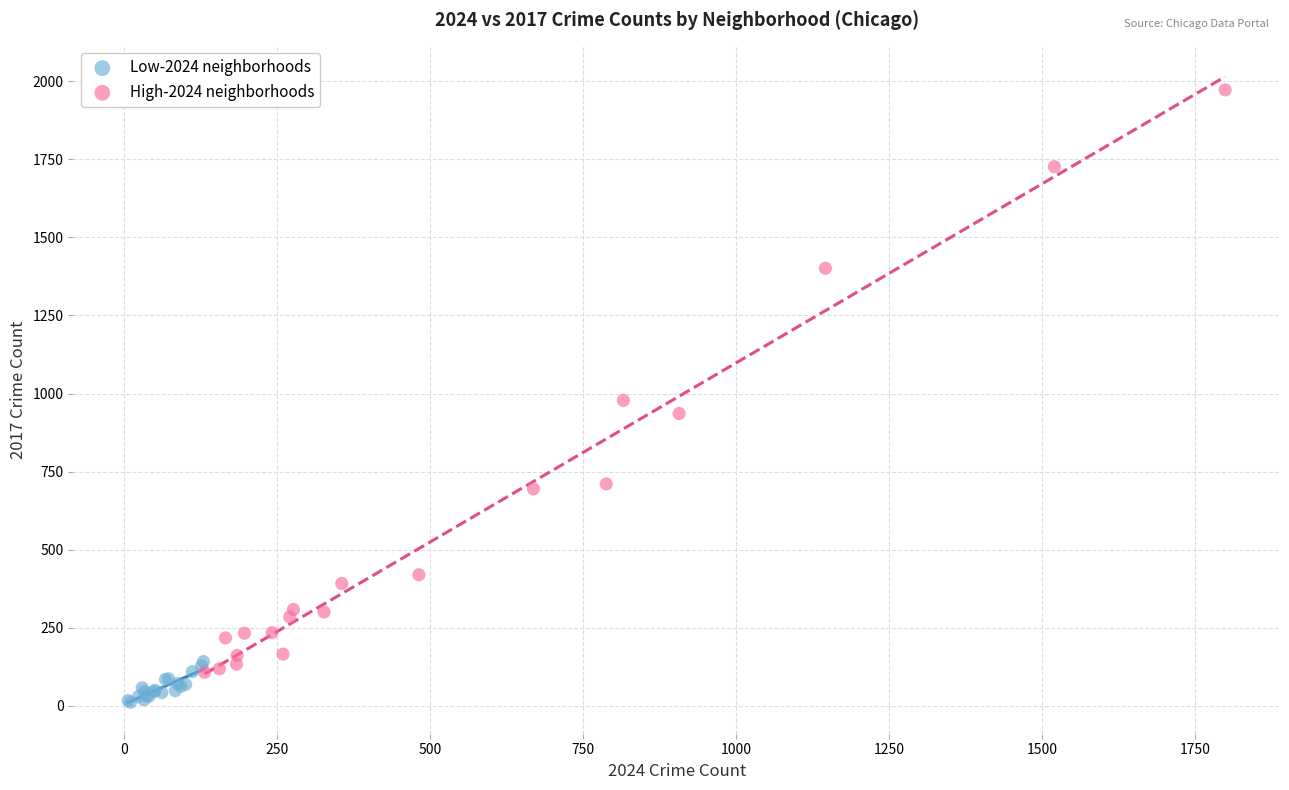

Which series reaches the minimum Y coordinate?

Low-2024 neighborhoods